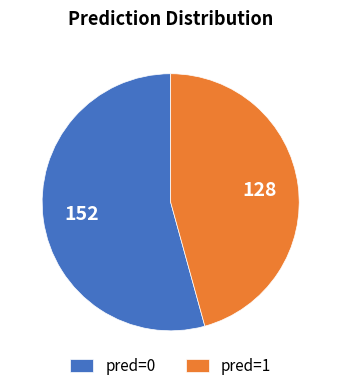

What is the majority slice?

pred=0